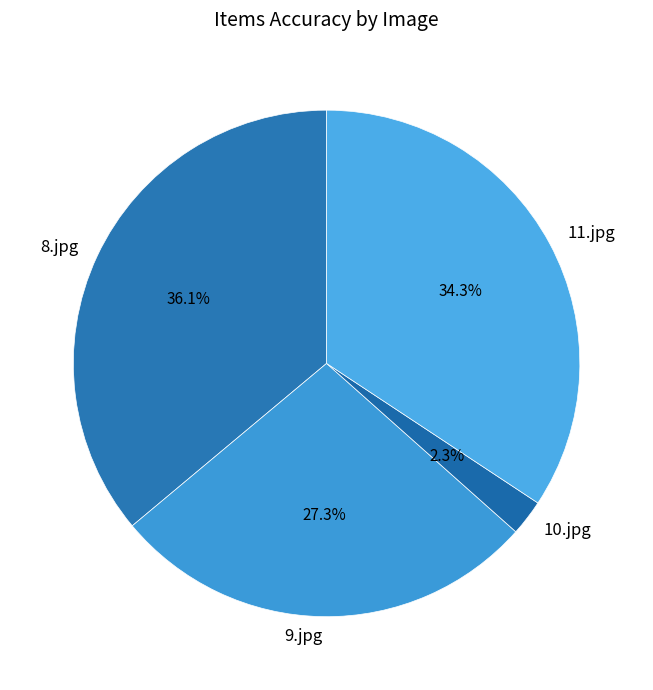

How much of the chart is everything except 8.jpg?

63.9%